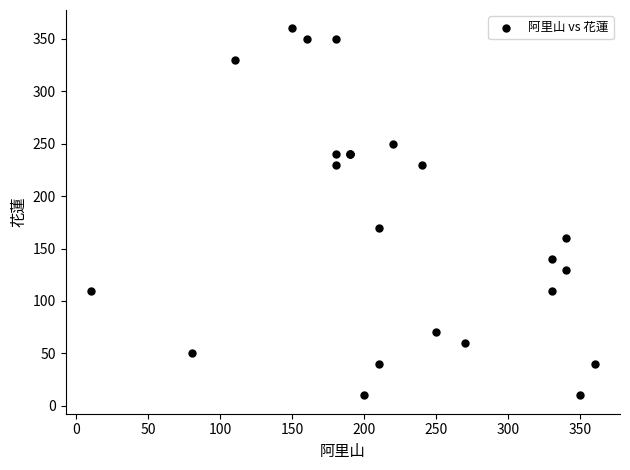

What Y value in the scatter plot is closest to 185?

170